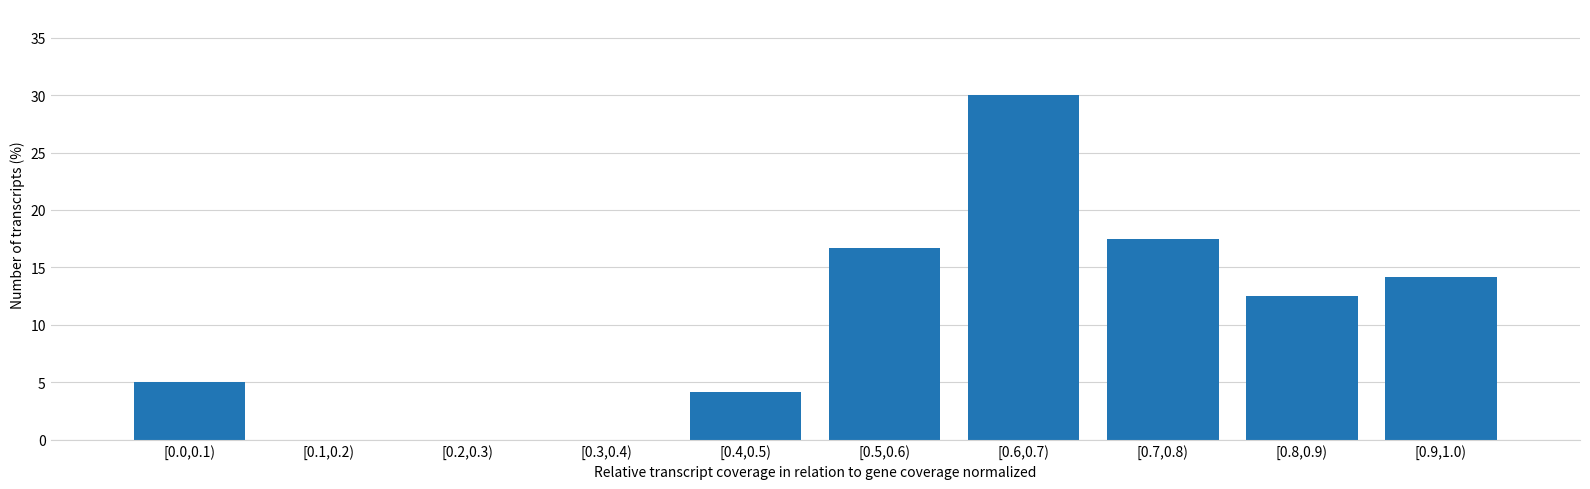

Reading left to right, what are all the values shown in this chart?

[0.0,0.1)=5.0	[0.1,0.2)=0.0	[0.2,0.3)=0.0	[0.3,0.4)=0.0	[0.4,0.5)=4.2	[0.5,0.6)=16.7	[0.6,0.7)=30.0	[0.7,0.8)=17.5	[0.8,0.9)=12.5	[0.9,1.0)=14.2